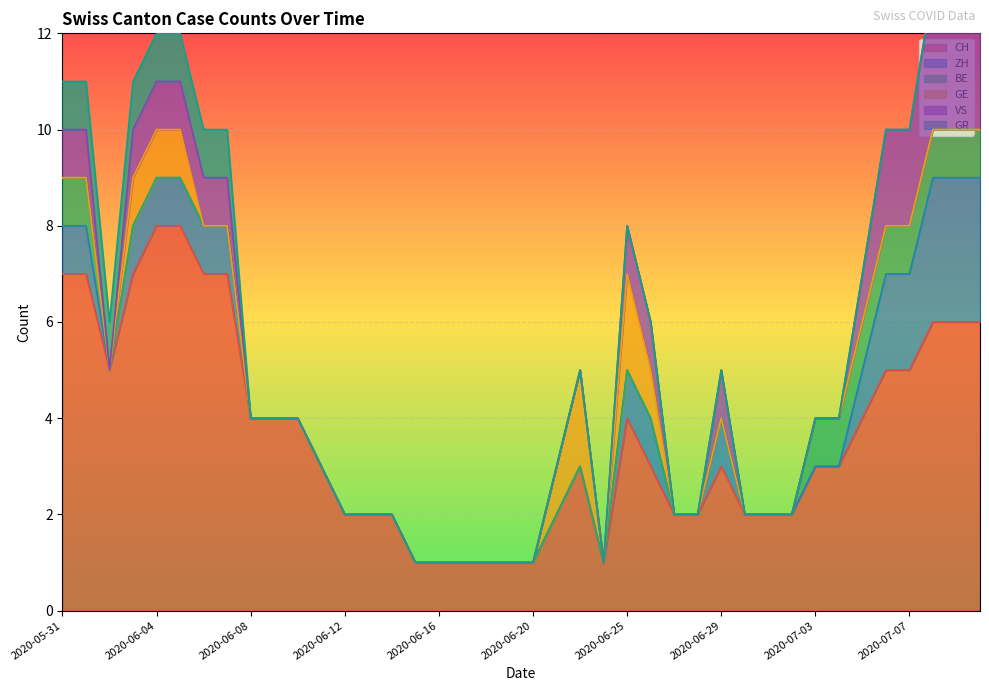

What is the greatest value displayed?

8